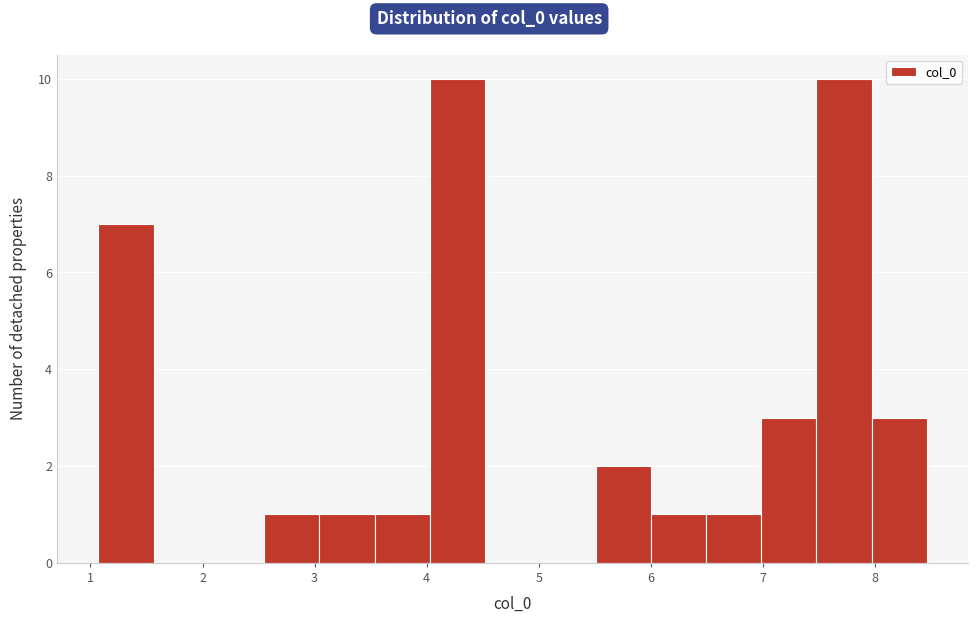

How tall is the bar that spans 3.5 to 4.0 on the x-axis? Neither the bar edges nor the heights are printed on the chart, so give them approximately, as read against the axes.

1